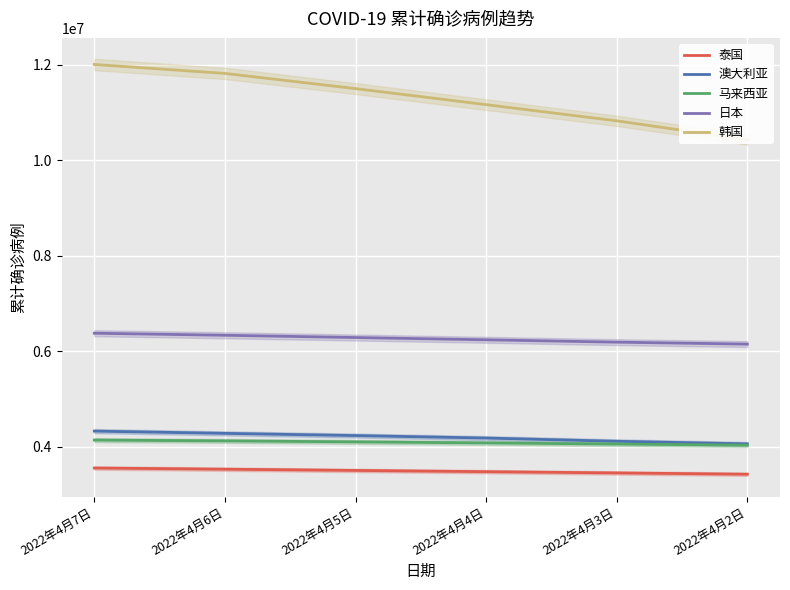

Reading left to right, list all the values displayed in this chart.

泰国: 3553720	3529085	3503264	3477030	3450980	3423956
澳大利亚: 4326811	4279337	4233091	4180938	4113691	4058958
马来西亚: 4138867	4122004	4101081	4079242	4054926	4032435
日本: 6376338	6333104	6285886	6238495	6188948	6148032
韩国: 12003054	11815841	11497711	11162232	10822836	10427247